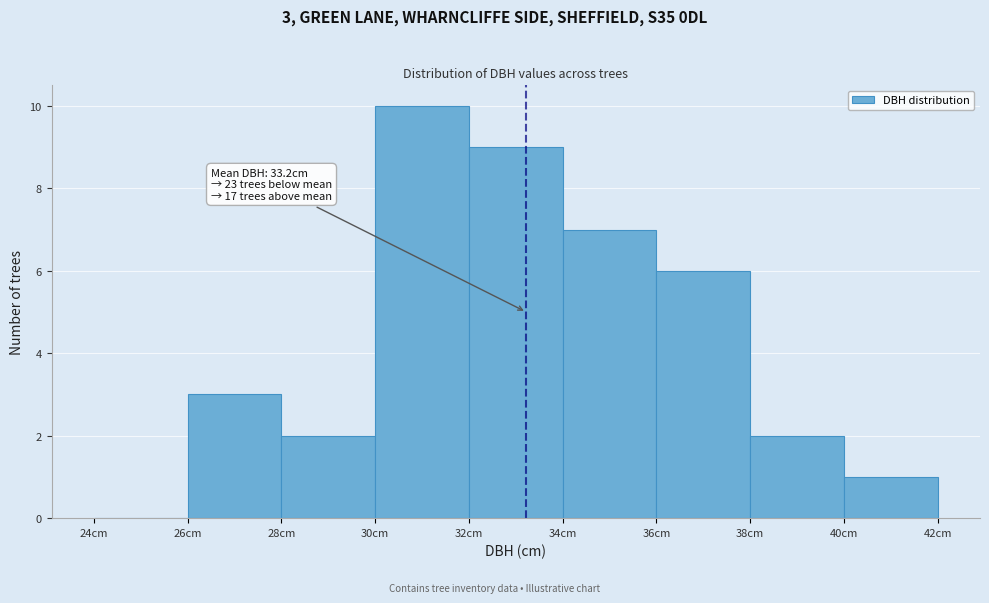

Over which range of the x-axis is the bar tallest?

30 to 32